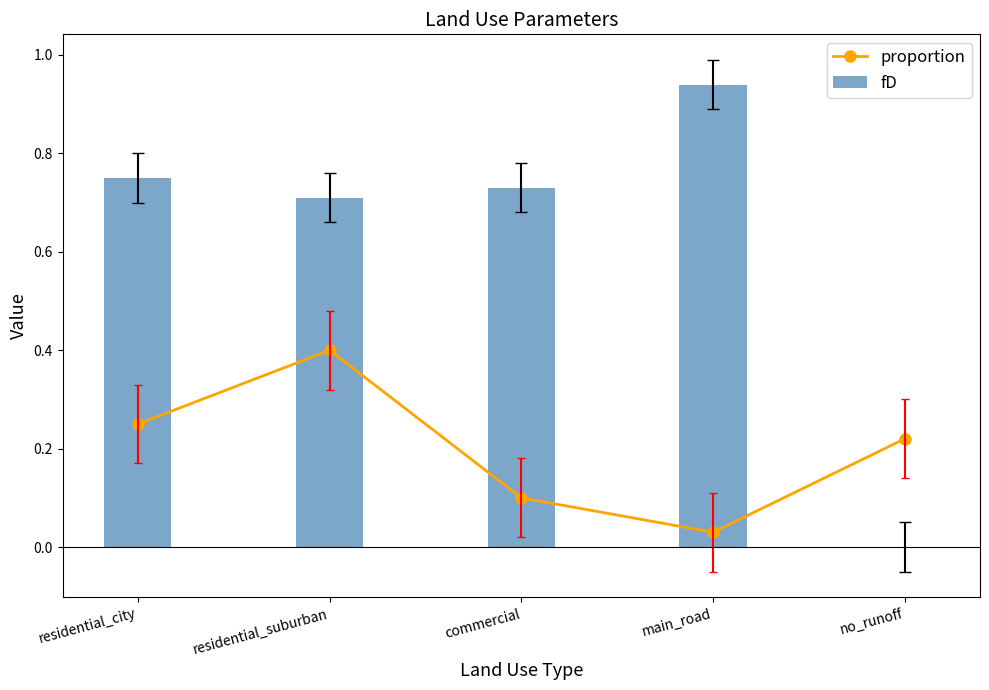

What is the average value of the proportion series?

0.2